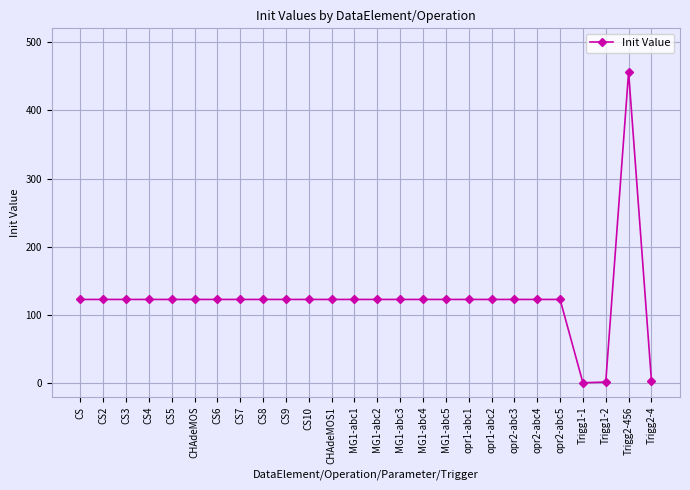

What is the difference between the maximum and minimum values?

455